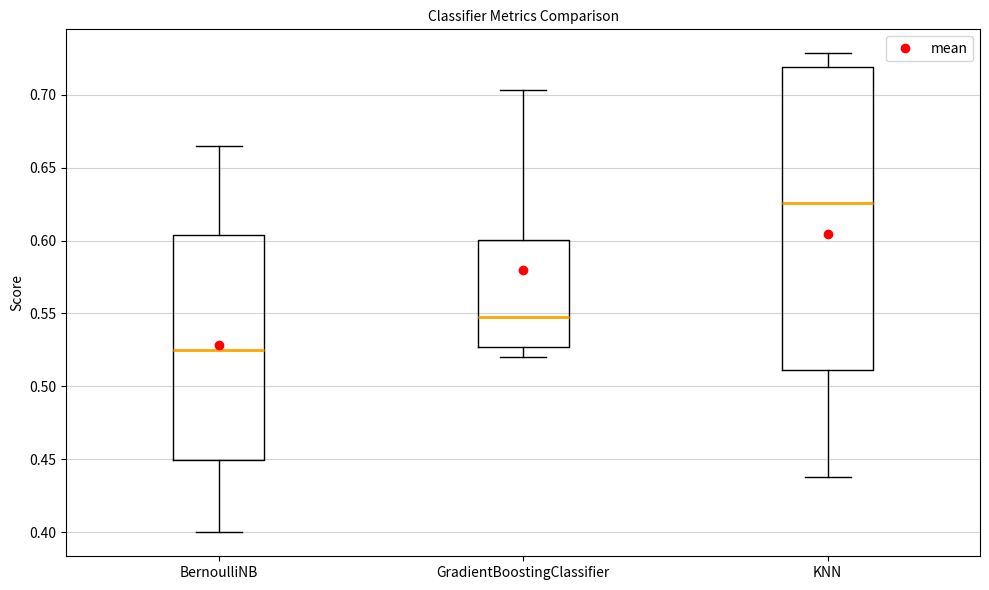

Which box is the tallest, from its lower edge to its upper edge?

KNN